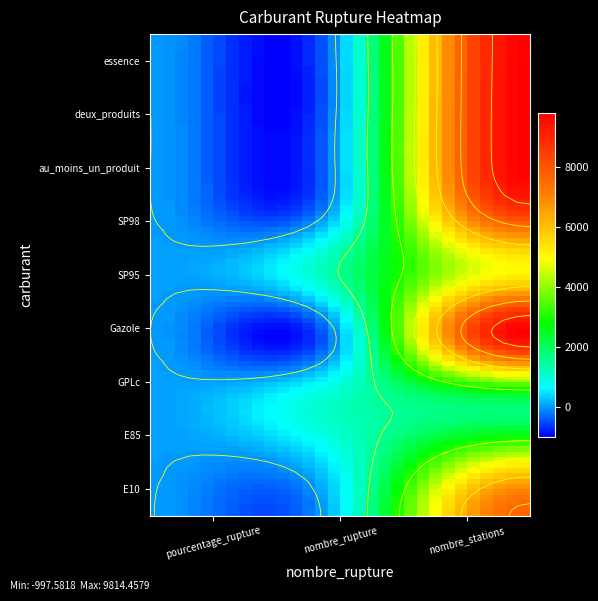

The value of au_moins_un_produit at nombre_rupture is 59.3. True or false?

False